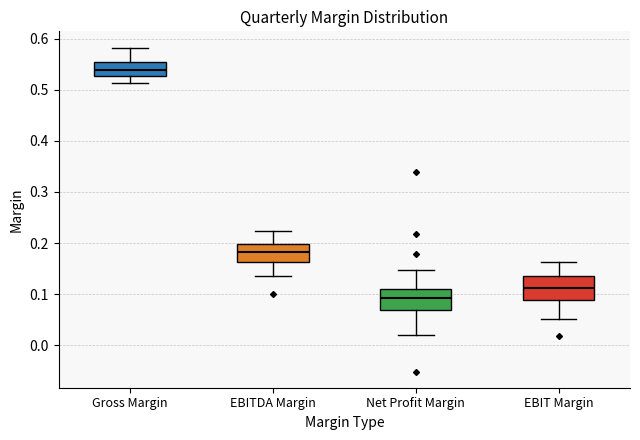

Which box has the lowest median line?

Net Profit Margin